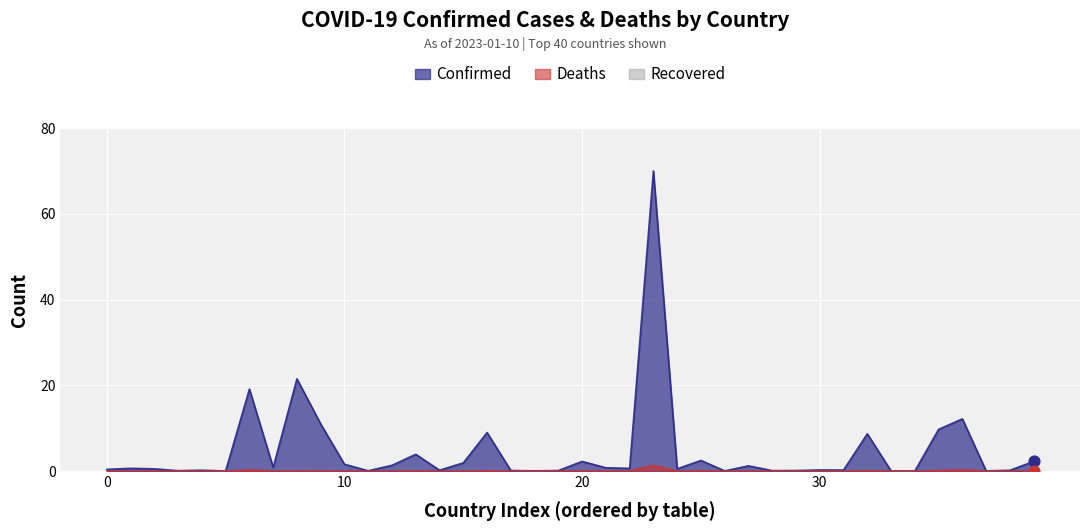

Which series reaches the maximum Y coordinate?

Confirmed